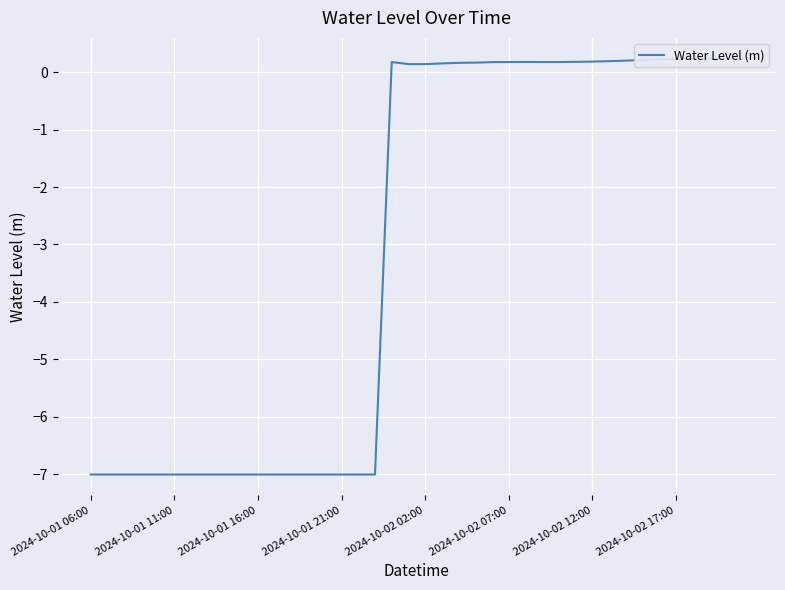

What is the greatest value displayed?

0.2